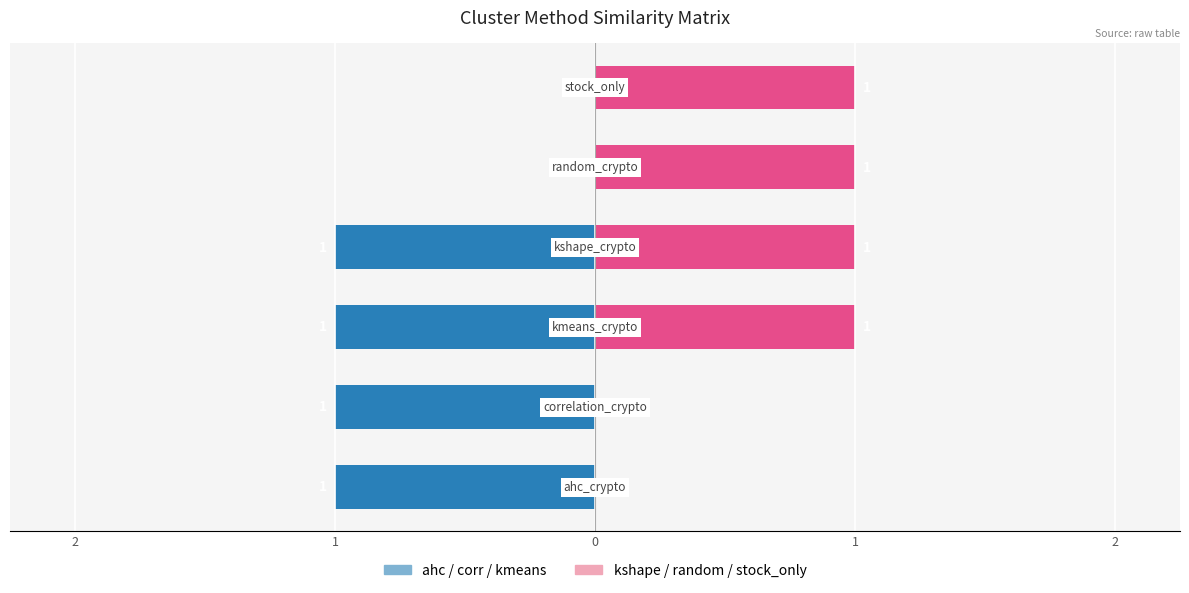

What is the sum of all correlation_crypto values?

1